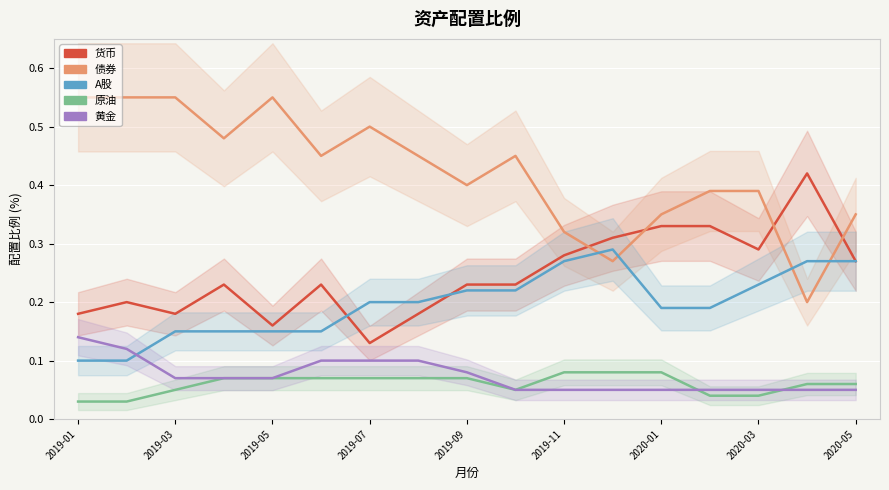

What is the greatest value displayed?

0.6